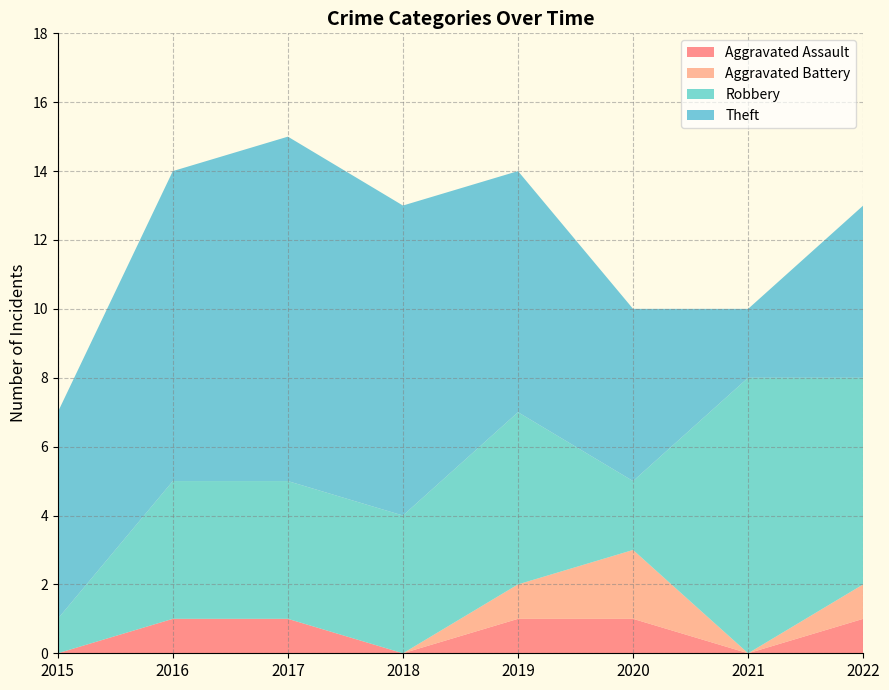

Reading right to left, list all the values displayed in this chart.

Aggravated Assault: 2022=1	2021=0	2020=1	2019=1	2018=0	2017=1	2016=1	2015=0
Aggravated Battery: 2022=1	2021=0	2020=2	2019=1	2018=0	2017=0	2016=0	2015=0
Robbery: 2022=6	2021=8	2020=2	2019=5	2018=4	2017=4	2016=4	2015=1
Theft: 2022=5	2021=2	2020=5	2019=7	2018=9	2017=10	2016=9	2015=6